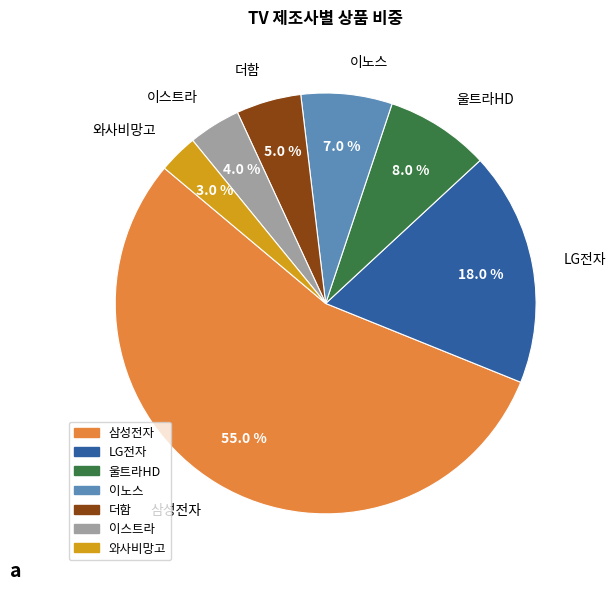

Do 더함 and 와사비망고 together represent more than half of the pie?

No